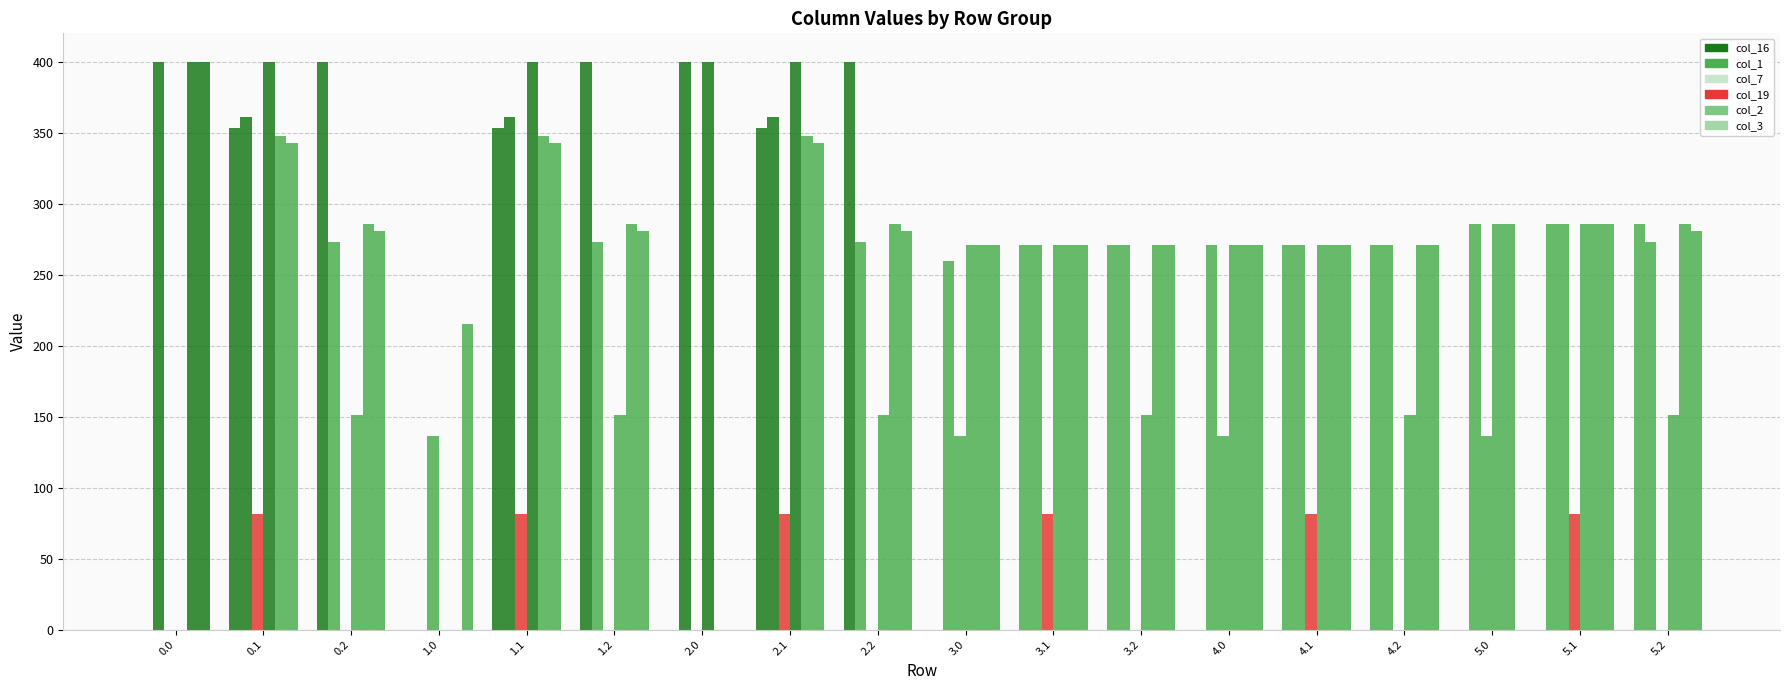

Are the bars horizontal?

No